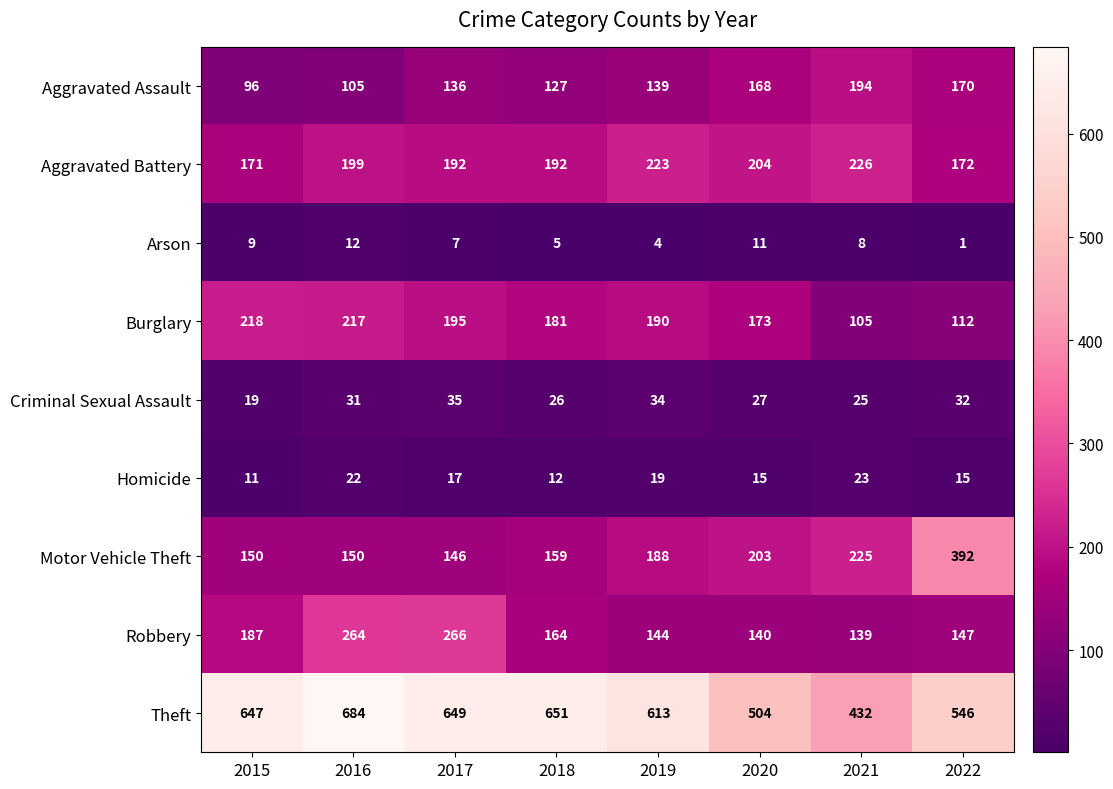

Which series has the largest range (max minus min)?

Theft